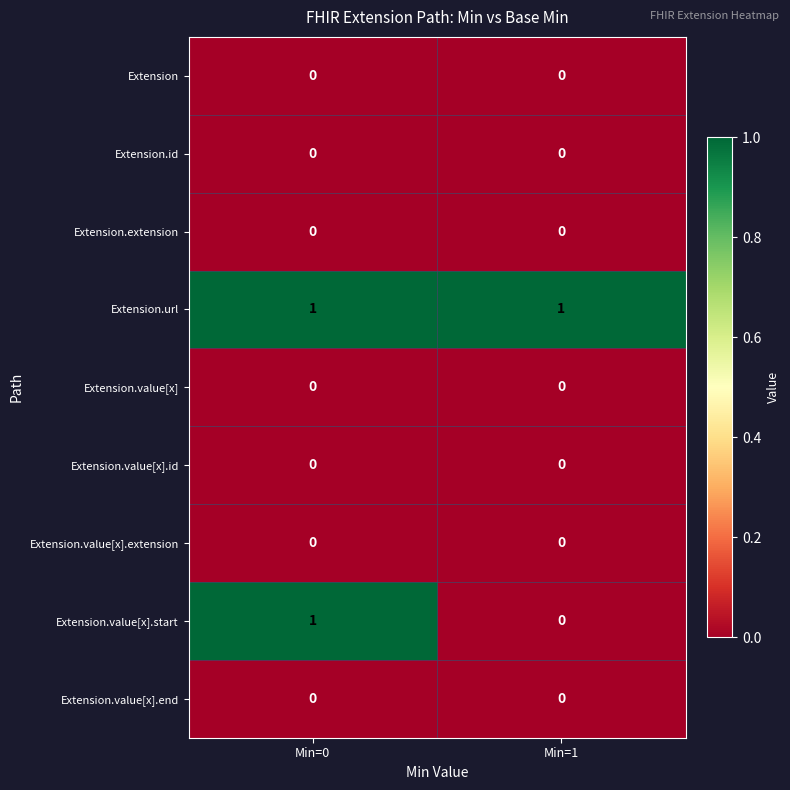

Reading left to right, list all the values displayed in this chart.

Extension: 0	0
Extension.id: 0	0
Extension.extension: 0	0
Extension.url: 1	1
Extension.value[x]: 0	0
Extension.value[x].id: 0	0
Extension.value[x].extension: 0	0
Extension.value[x].start: 1	0
Extension.value[x].end: 0	0